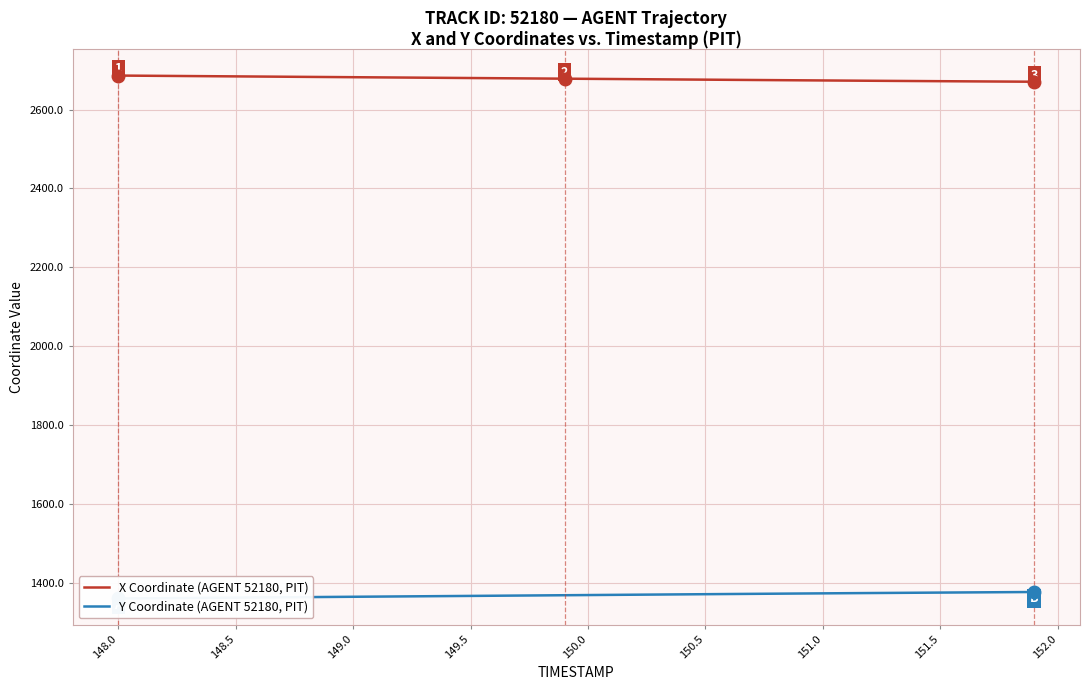

What is the lowest value of the X Coordinate (AGENT 52180, PIT) series?

2670.6